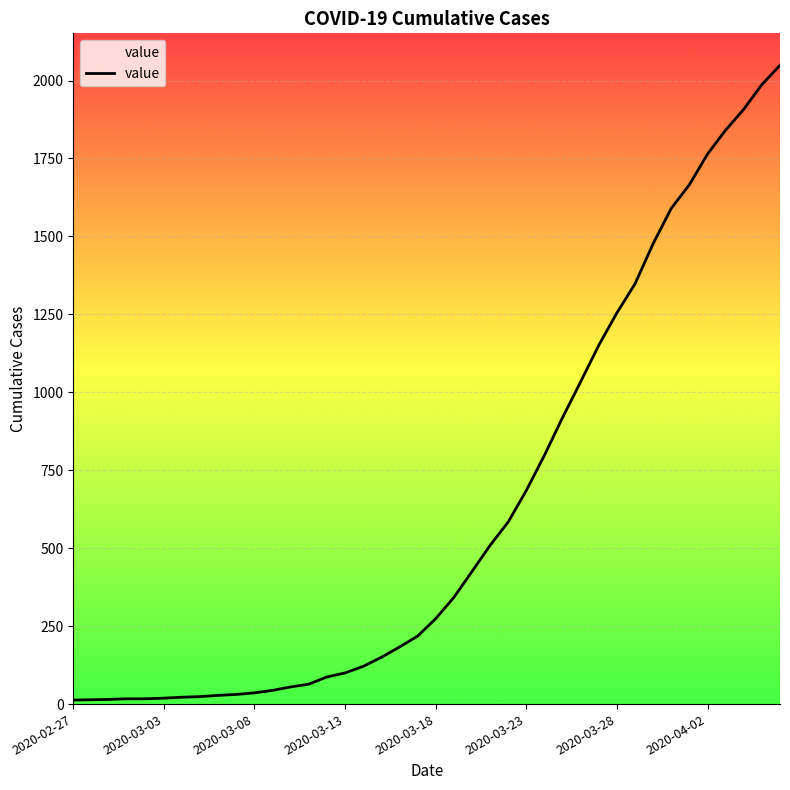

What is the greatest value displayed?

2049